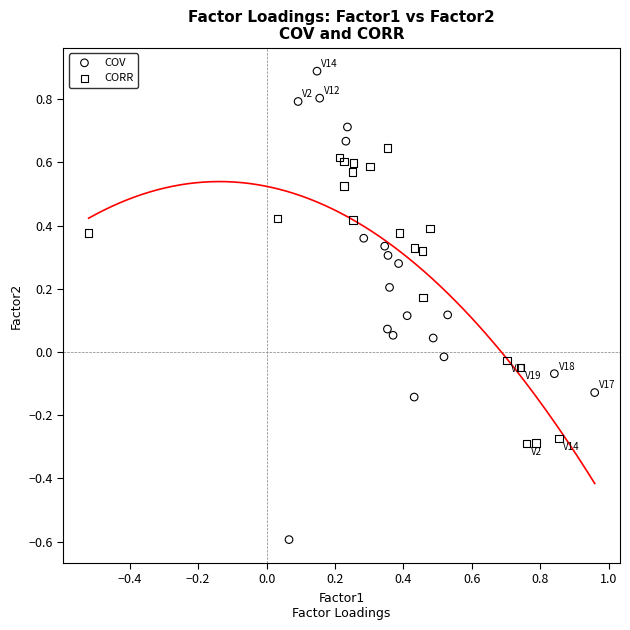

What are all the series names shown in the legend?

COV, CORR